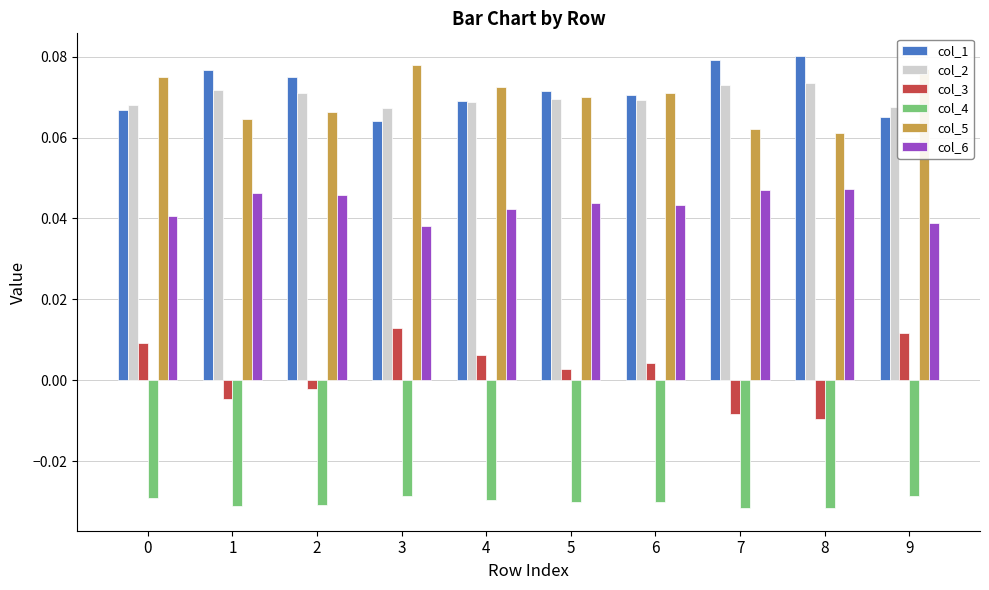

How many bars are there in each group?

6